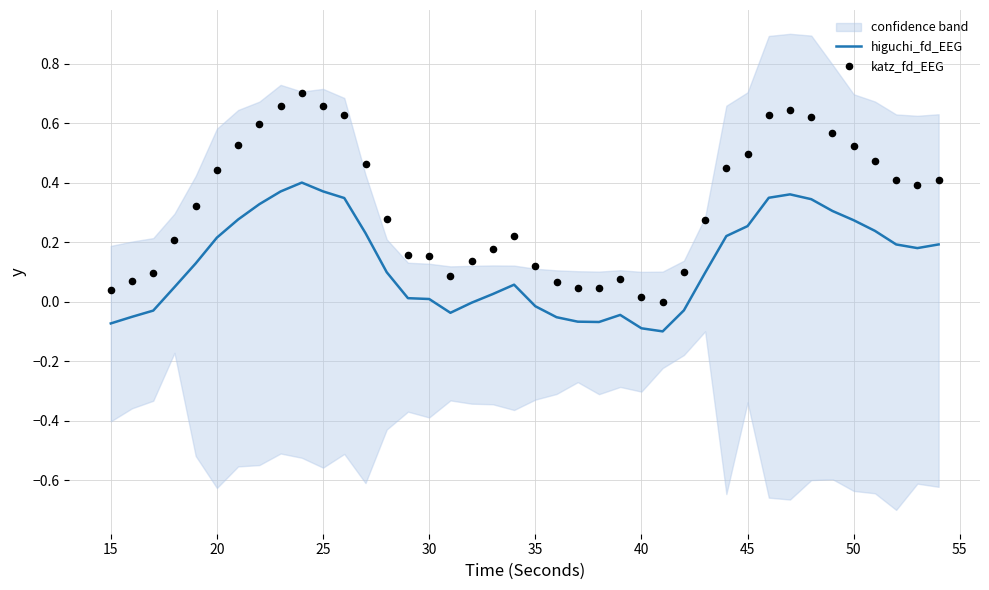

Which series has the largest total across all categories?

katz_fd_EEG